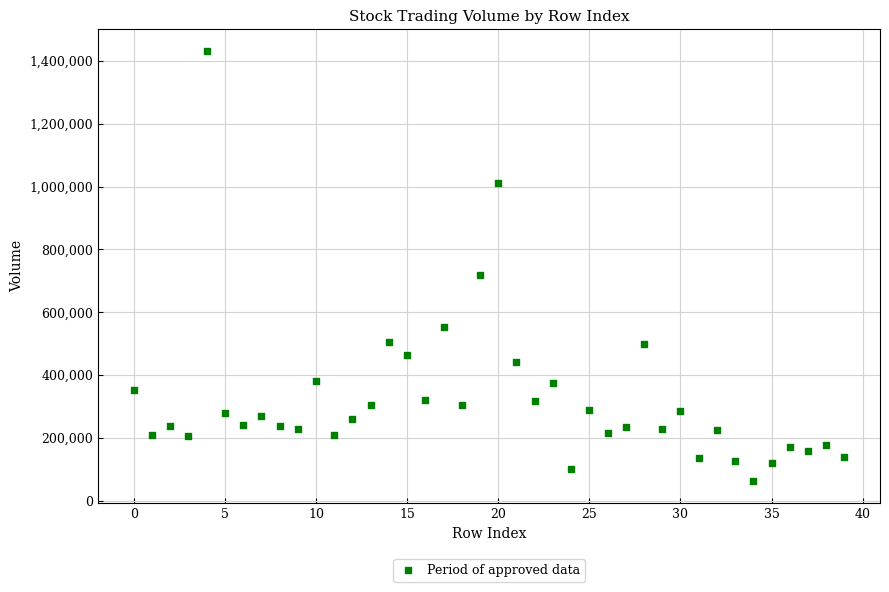

What is the range of Y values (max minus min)?

1371154